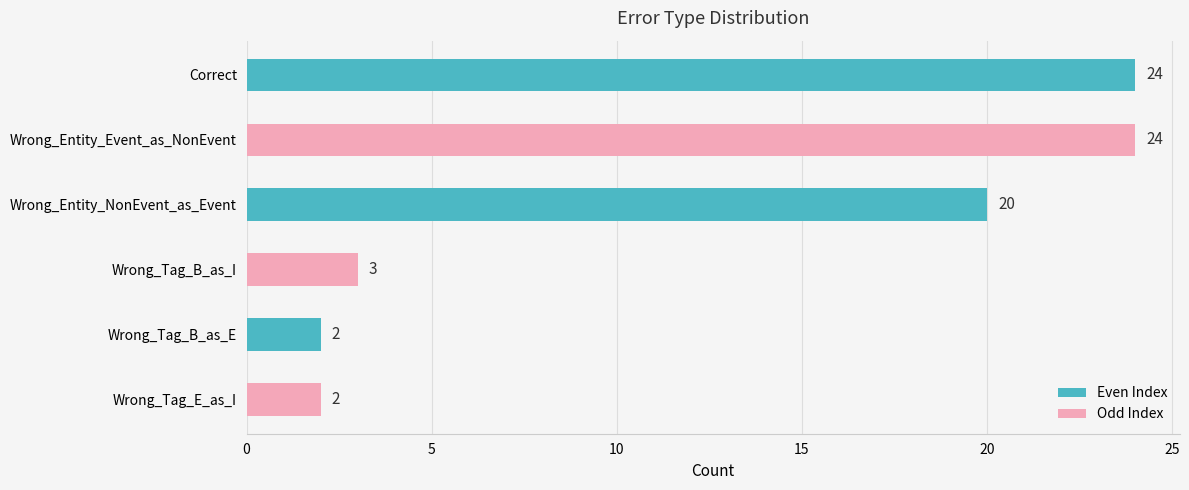

Is it true that the value at Wrong_Entity_NonEvent_as_Event is 28?

False